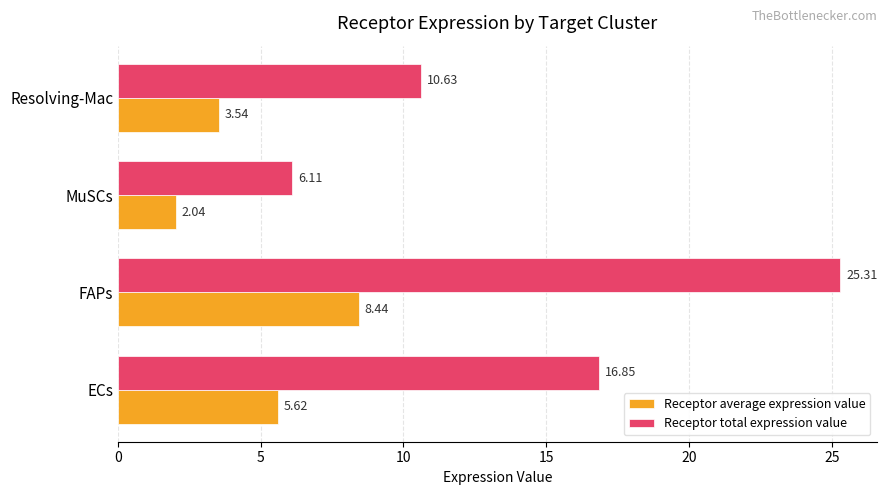

Which category has the lowest value across all series?

MuSCs